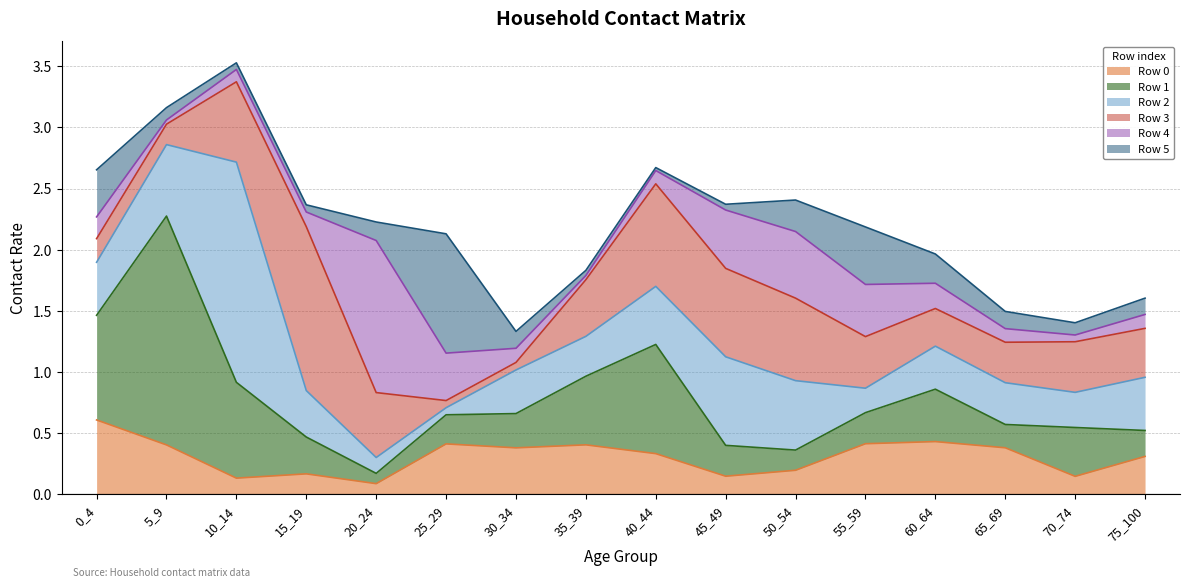

Reading right to left, list all the values displayed in this chart.

Row 0: 0.3	0.1	0.4	0.4	0.4	0.2	0.1	0.3	0.4	0.4	0.4	0.1	0.2	0.1	0.4	0.6
Row 1: 0.2	0.4	0.2	0.4	0.3	0.2	0.3	0.9	0.6	0.3	0.2	0.1	0.3	0.8	1.9	0.9
Row 2: 0.4	0.3	0.3	0.4	0.2	0.6	0.7	0.5	0.3	0.4	0.1	0.1	0.4	1.8	0.6	0.4
Row 3: 0.4	0.4	0.3	0.3	0.4	0.7	0.7	0.8	0.5	0.1	0.1	0.5	1.3	0.7	0.2	0.2
Row 4: 0.1	0.1	0.1	0.2	0.4	0.5	0.5	0.1	0.0	0.1	0.4	1.2	0.1	0.1	0.0	0.2
Row 5: 0.1	0.1	0.1	0.2	0.5	0.3	0.0	0.0	0.0	0.1	1.0	0.2	0.1	0.1	0.1	0.4